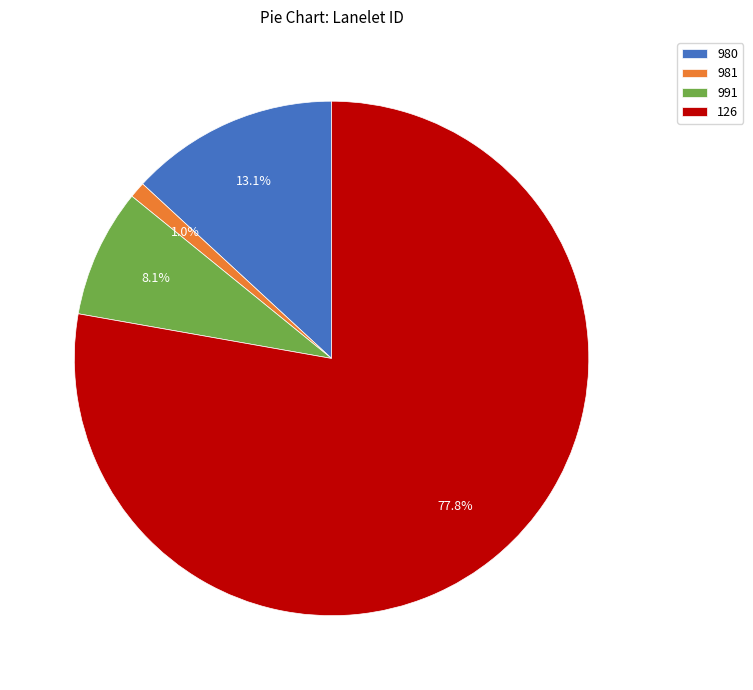

The 126 slice represents 43% of the pie. True or false?

False